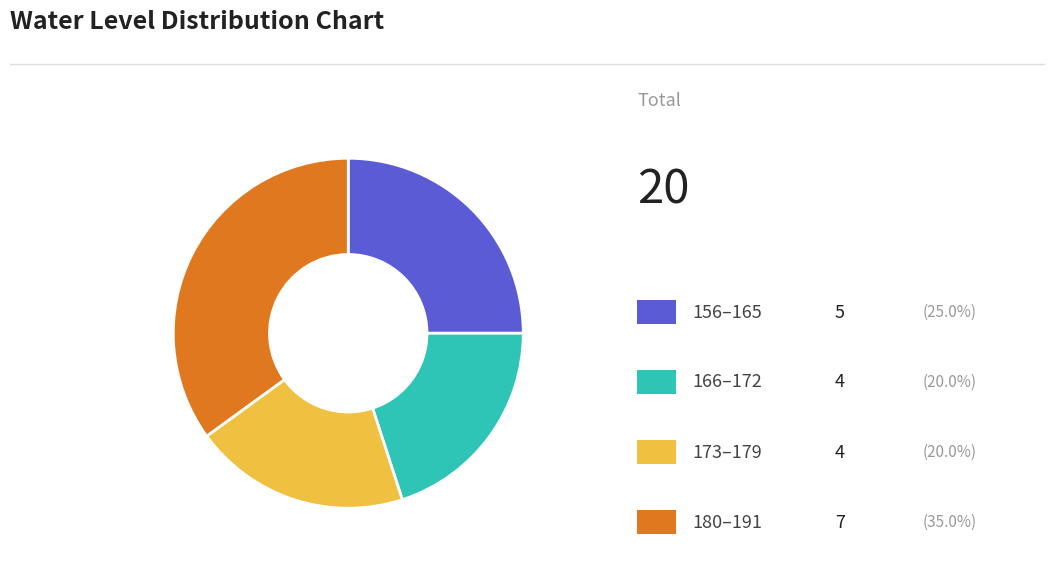

Is there a majority slice in this chart?

No